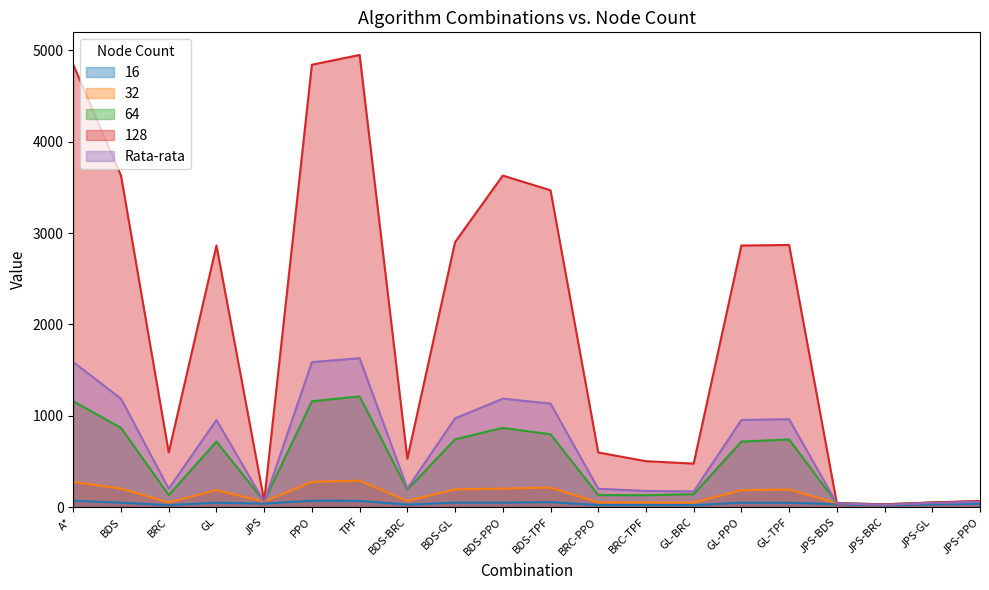

What position from the right is BRC?

18